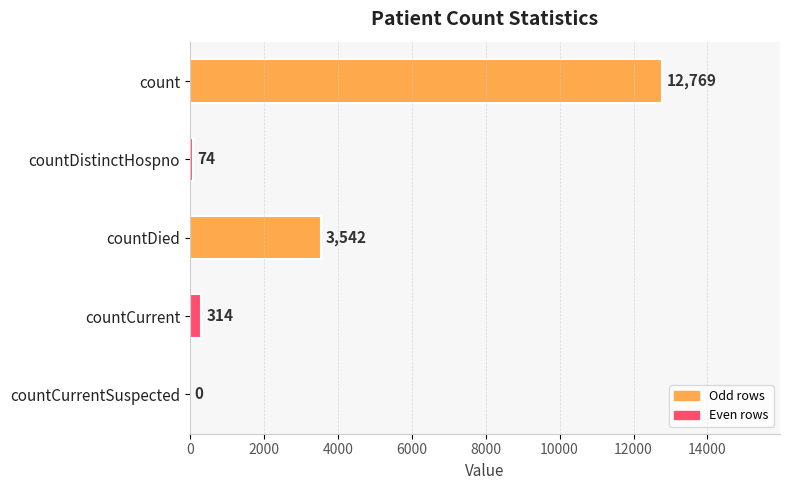

What is the sum of all values?

16699